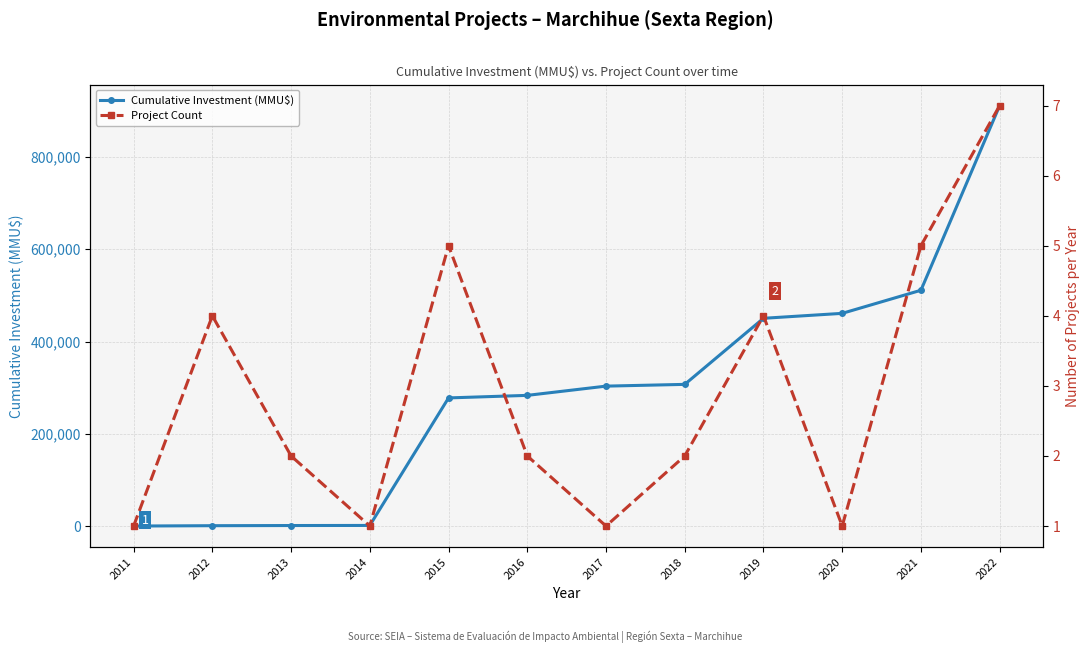

The Project Count series shows 2 at 2012. True or false?

False